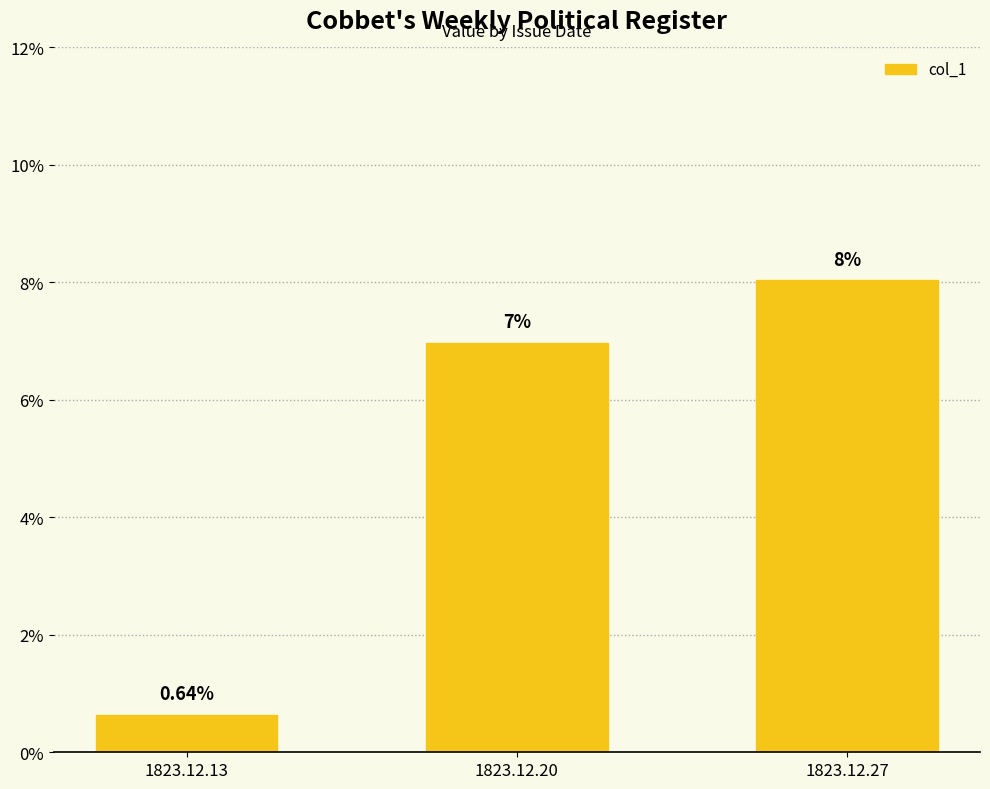

Does the chart contain any negative values?

No